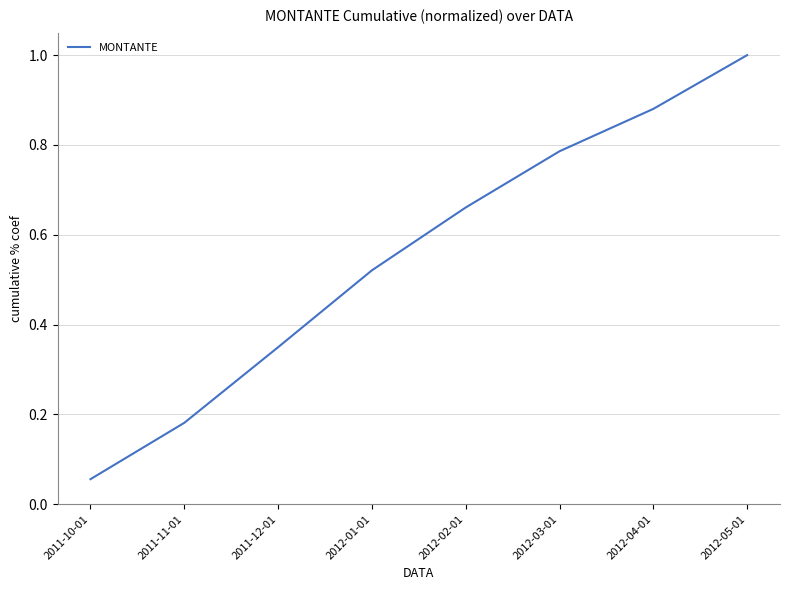

Which has a higher value, 2012-05-01 or 2011-11-01?

2012-05-01